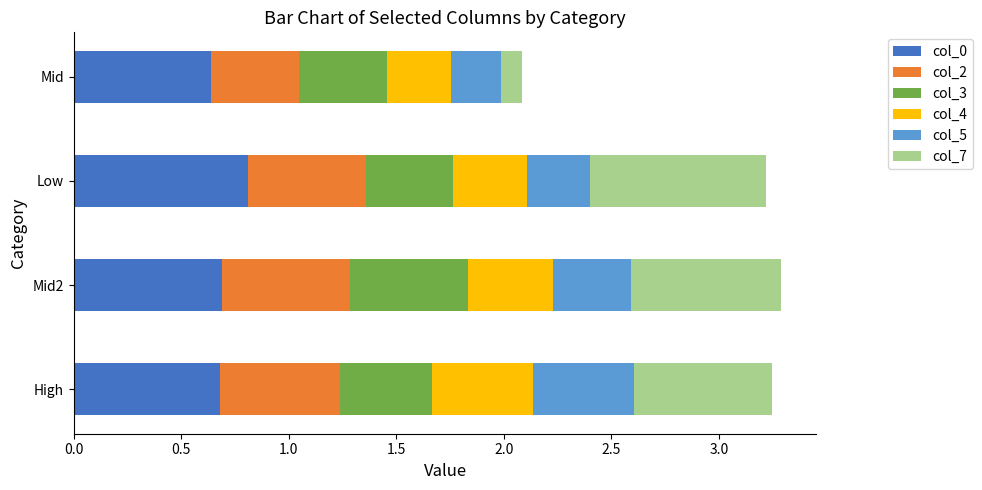

What is the total value across all series at Low?

3.2